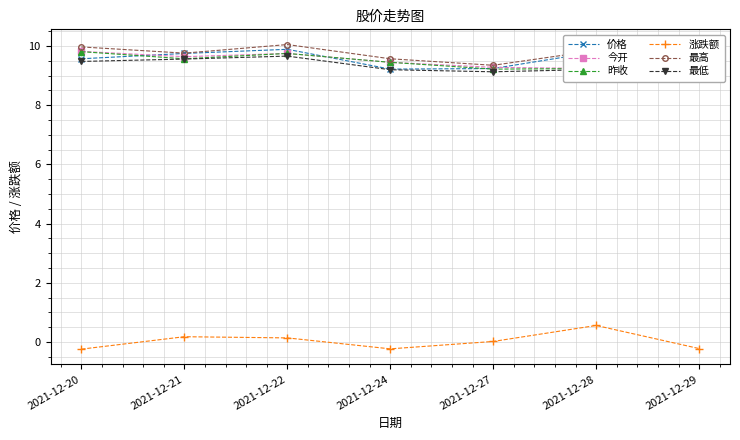

Reading right to left, extract all data points from this chart.

价格: 2021-12-29=9.6	2021-12-28=9.8	2021-12-27=9.2	2021-12-24=9.2	2021-12-22=9.9	2021-12-21=9.8	2021-12-20=9.6
今开: 2021-12-29=9.9	2021-12-28=9.2	2021-12-27=9.3	2021-12-24=9.4	2021-12-22=9.8	2021-12-21=9.6	2021-12-20=9.8
昨收: 2021-12-29=9.8	2021-12-28=9.2	2021-12-27=9.2	2021-12-24=9.4	2021-12-22=9.8	2021-12-21=9.6	2021-12-20=9.8
涨跌额: 2021-12-29=-0.2	2021-12-28=0.6	2021-12-27=0.0	2021-12-24=-0.2	2021-12-22=0.1	2021-12-21=0.2	2021-12-20=-0.2
最高: 2021-12-29=9.9	2021-12-28=9.8	2021-12-27=9.3	2021-12-24=9.6	2021-12-22=10.1	2021-12-21=9.8	2021-12-20=10.0
最低: 2021-12-29=9.6	2021-12-28=9.2	2021-12-27=9.1	2021-12-24=9.2	2021-12-22=9.7	2021-12-21=9.6	2021-12-20=9.5